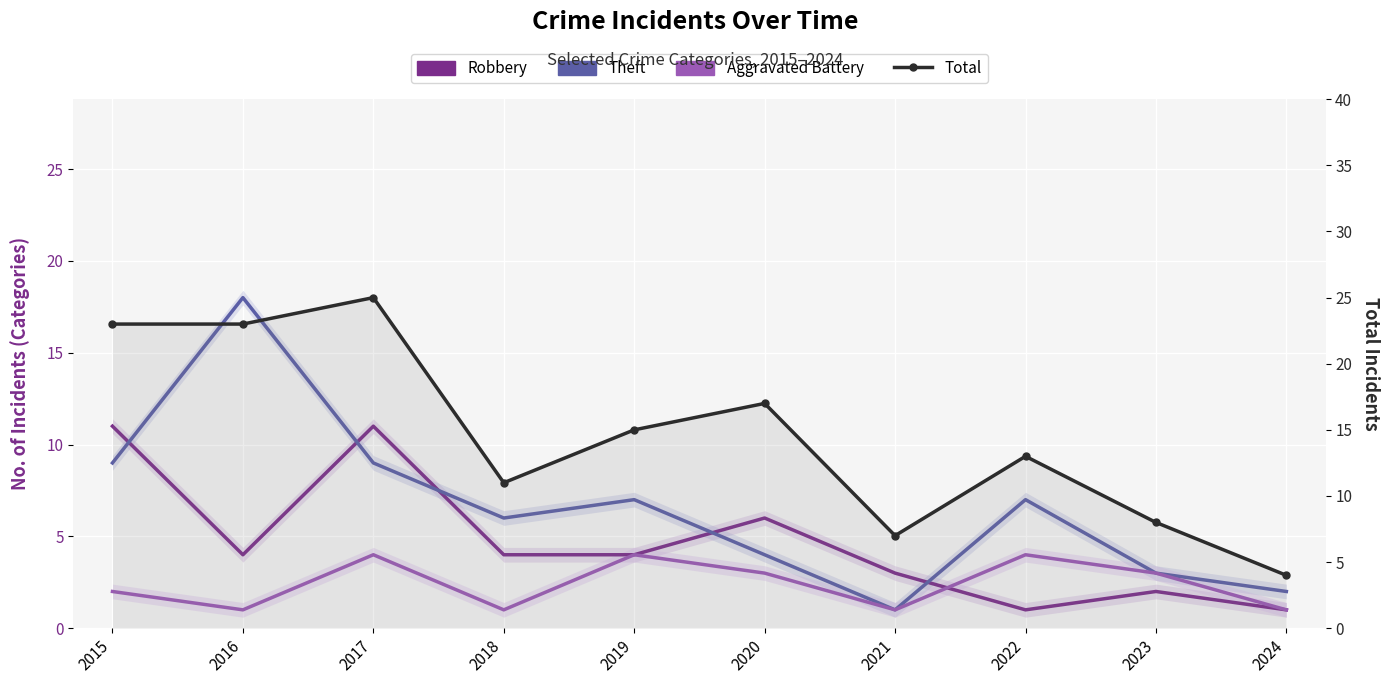

True or false: Theft has more than 1 points higher than both neighbors.

True